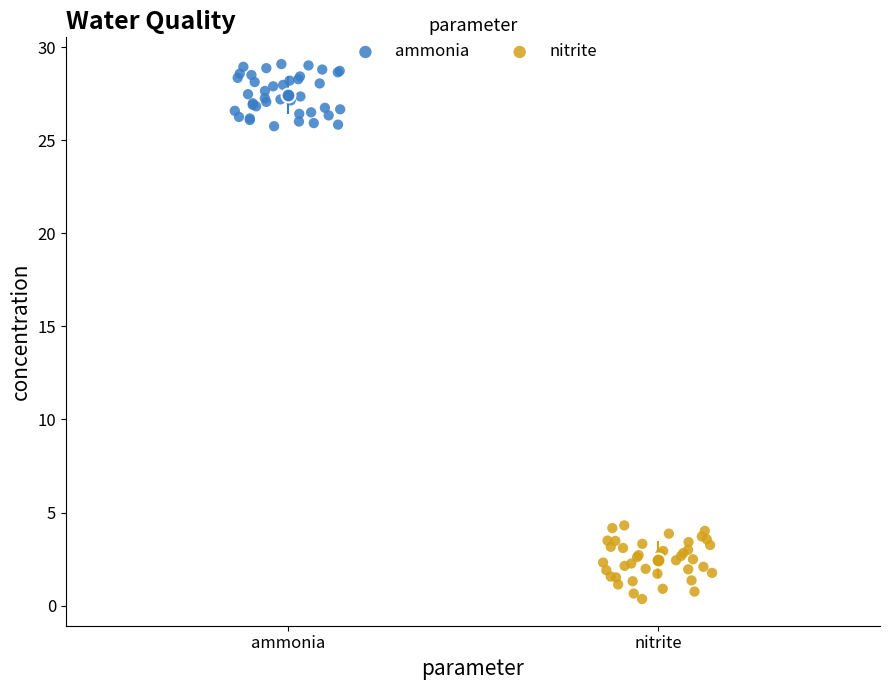

Which series reaches the maximum Y coordinate?

ammonia